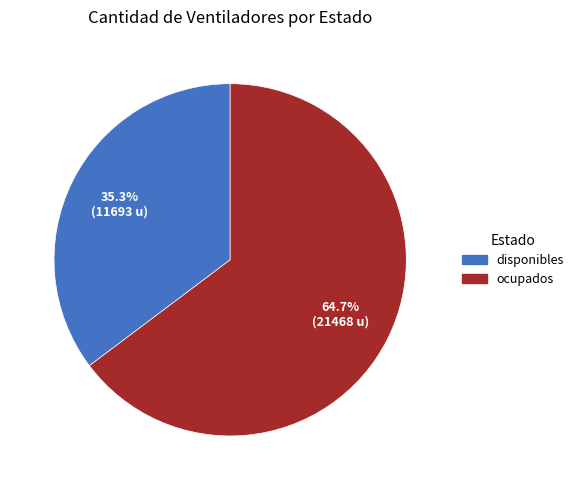

Is there any slice that represents more than half of the pie?

Yes